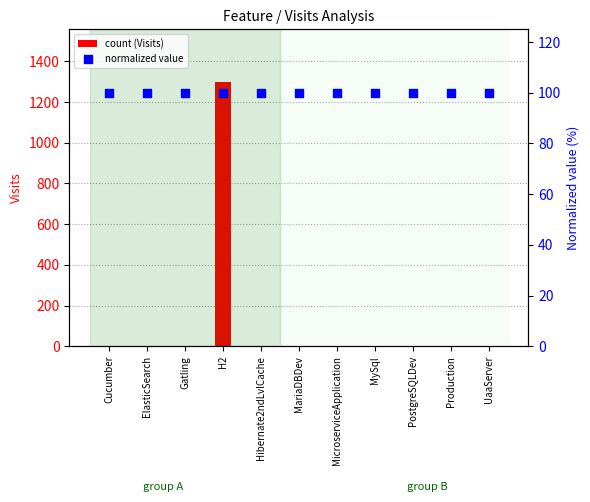

At which category is the sum across all series the highest?

H2